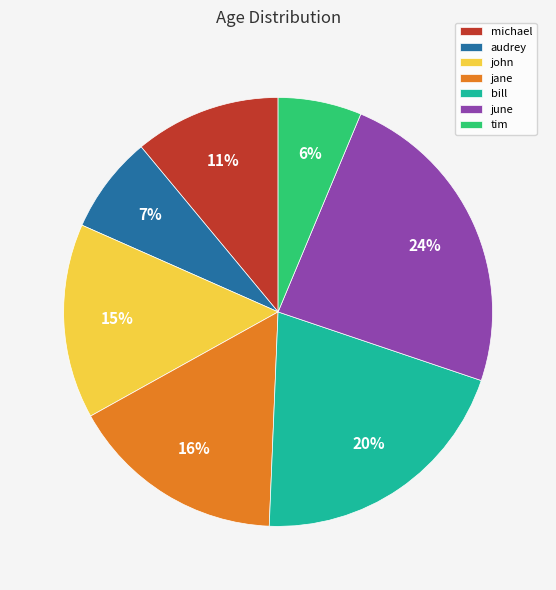

To the nearest percent, what percentage of the pie is tim?

6%